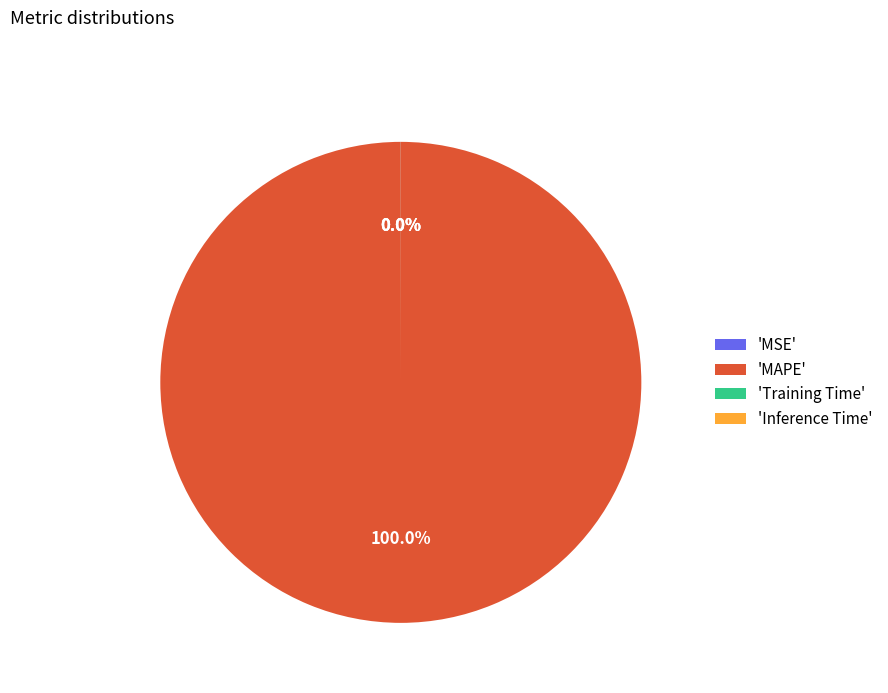

Does 'MAPE' represent more than half of the total?

Yes